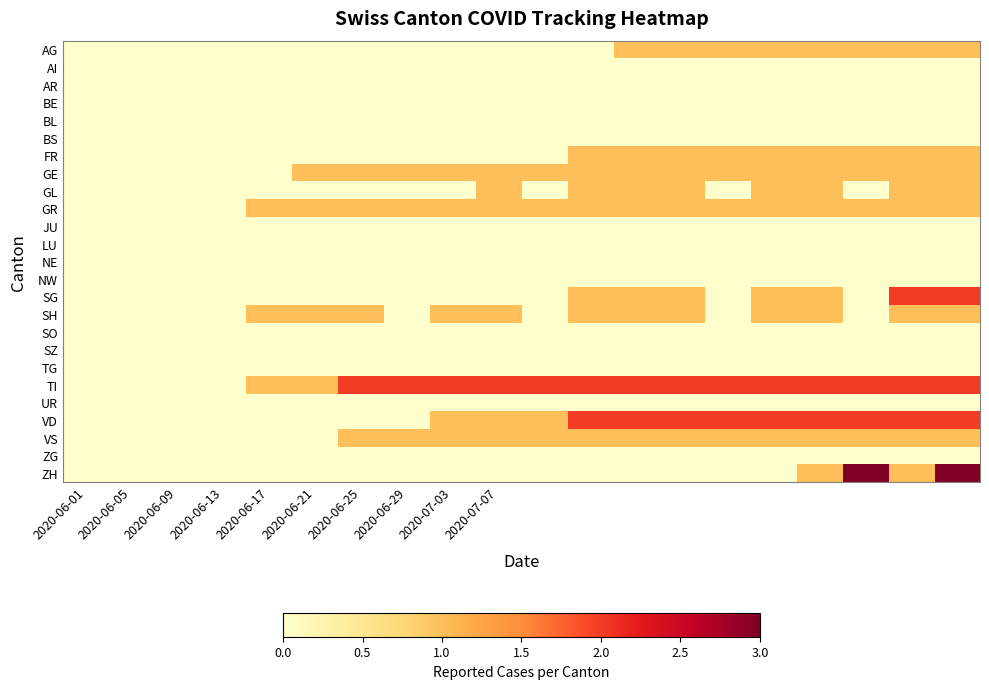

At how many categories does at least one series exceed 1?

14